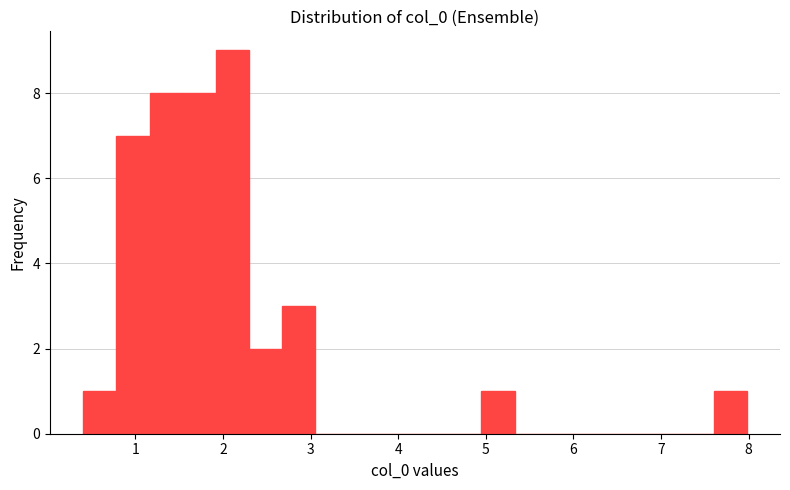

Read against the x-axis, roughly where is the centre of the tallest bar?

2.1